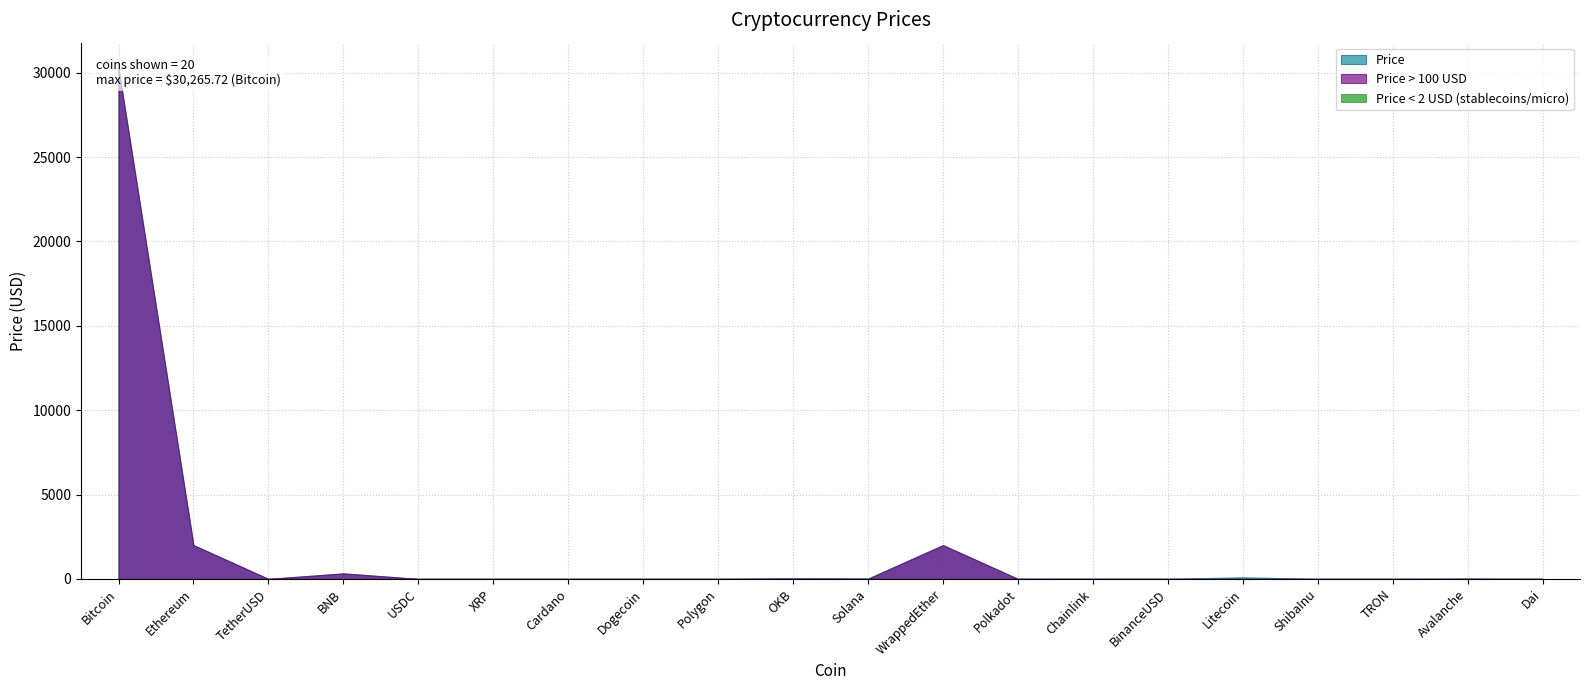

How many interior local valleys (lower than both neighbors) does the data have?

6